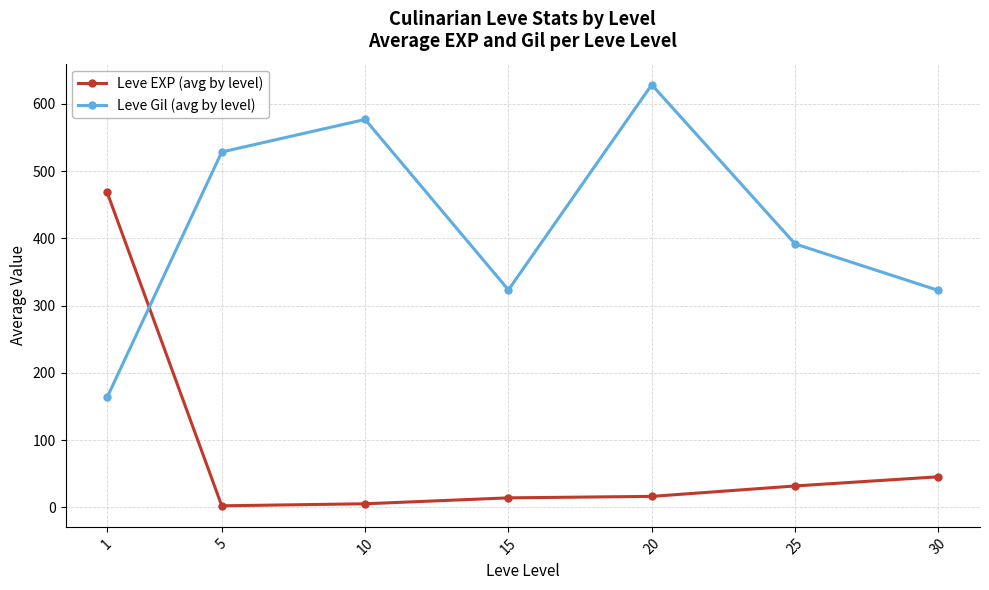

Which series changed the most between 15 and 20?

Leve Gil (avg by level)